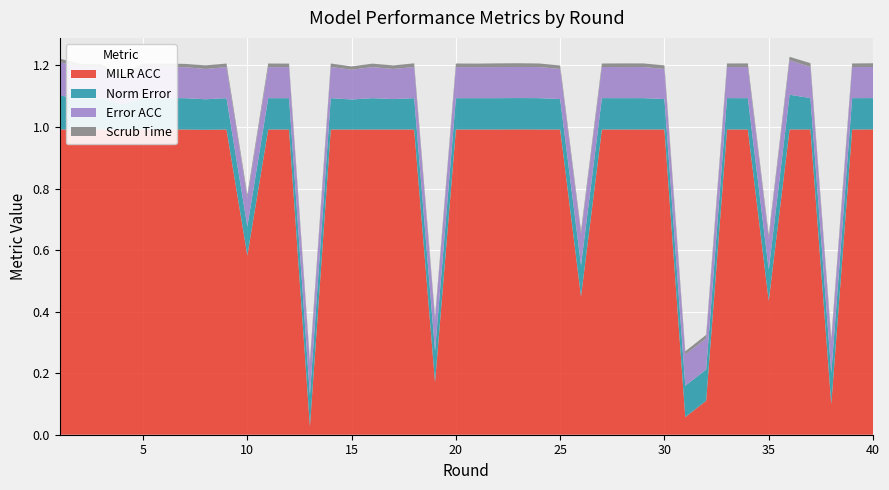

Reading right to left, extract all data points from this chart.

Error ACC: 40=0.1	39=0.1	38=0.1	37=0.1	36=0.1	35=0.1	34=0.1	33=0.1	32=0.1	31=0.1	30=0.1	29=0.1	28=0.1	27=0.1	26=0.1	25=0.1	24=0.1	23=0.1	22=0.1	21=0.1	20=0.1	19=0.1	18=0.1	17=0.1	16=0.1	15=0.1	14=0.1	13=0.1	12=0.1	11=0.1	10=0.1	9=0.1	8=0.1	7=0.1	6=0.1	5=0.1	4=0.1	3=0.1	2=0.1	1=0.1
Norm Error: 40=0.1	39=0.1	38=0.1	37=0.1	36=0.1	35=0.1	34=0.1	33=0.1	32=0.1	31=0.1	30=0.1	29=0.1	28=0.1	27=0.1	26=0.1	25=0.1	24=0.1	23=0.1	22=0.1	21=0.1	20=0.1	19=0.1	18=0.1	17=0.1	16=0.1	15=0.1	14=0.1	13=0.1	12=0.1	11=0.1	10=0.1	9=0.1	8=0.1	7=0.1	6=0.1	5=0.1	4=0.1	3=0.1	2=0.1	1=0.1
Scrub Time: 40=0.0	39=0.0	38=0.0	37=0.0	36=0.0	35=0.0	34=0.0	33=0.0	32=0.0	31=0.0	30=0.0	29=0.0	28=0.0	27=0.0	26=0.0	25=0.0	24=0.0	23=0.0	22=0.0	21=0.0	20=0.0	19=0.0	18=0.0	17=0.0	16=0.0	15=0.0	14=0.0	13=0.0	12=0.0	11=0.0	10=0.0	9=0.0	8=0.0	7=0.0	6=0.0	5=0.0	4=0.0	3=0.0	2=0.0	1=0.0
MILR ACC: 40=1.0	39=1.0	38=0.1	37=1.0	36=1.0	35=0.4	34=1.0	33=1.0	32=0.1	31=0.1	30=1.0	29=1.0	28=1.0	27=1.0	26=0.4	25=1.0	24=1.0	23=1.0	22=1.0	21=1.0	20=1.0	19=0.2	18=1.0	17=1.0	16=1.0	15=1.0	14=1.0	13=0.0	12=1.0	11=1.0	10=0.6	9=1.0	8=1.0	7=1.0	6=1.0	5=1.0	4=1.0	3=1.0	2=1.0	1=1.0